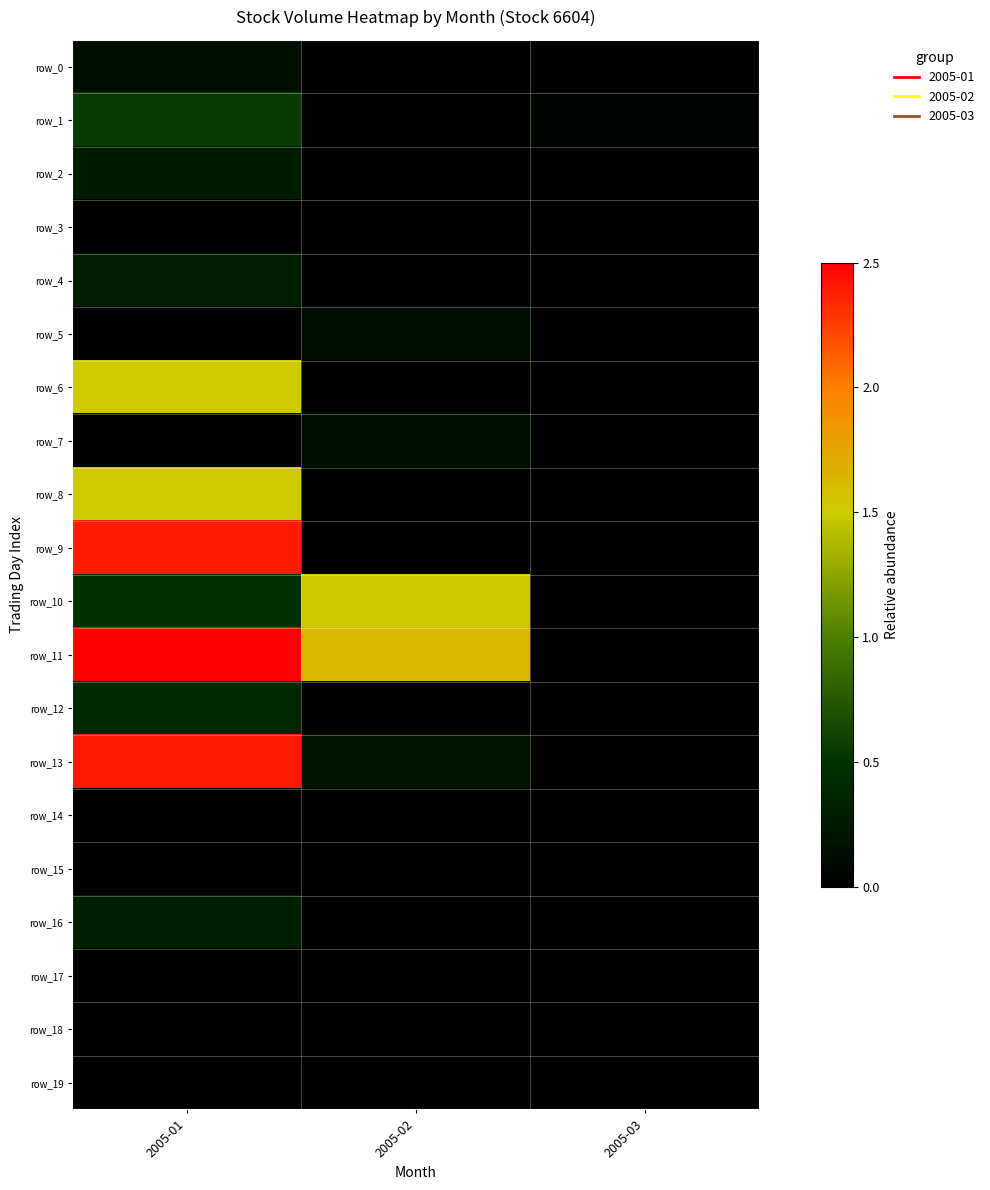

What is the difference between the maximum and minimum values in the row_13 series?

2.4